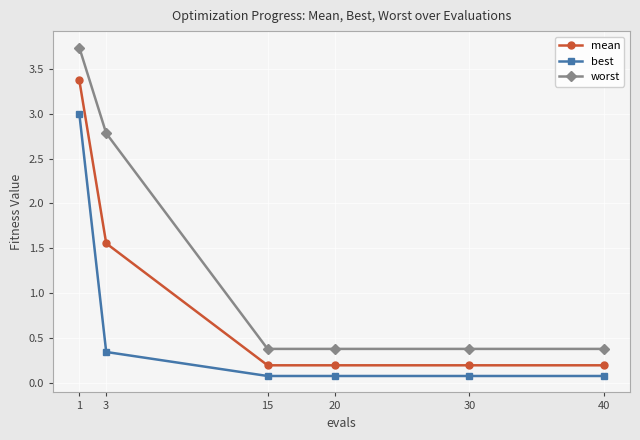

True or false: mean has more than 1 points higher than both neighbors.

False